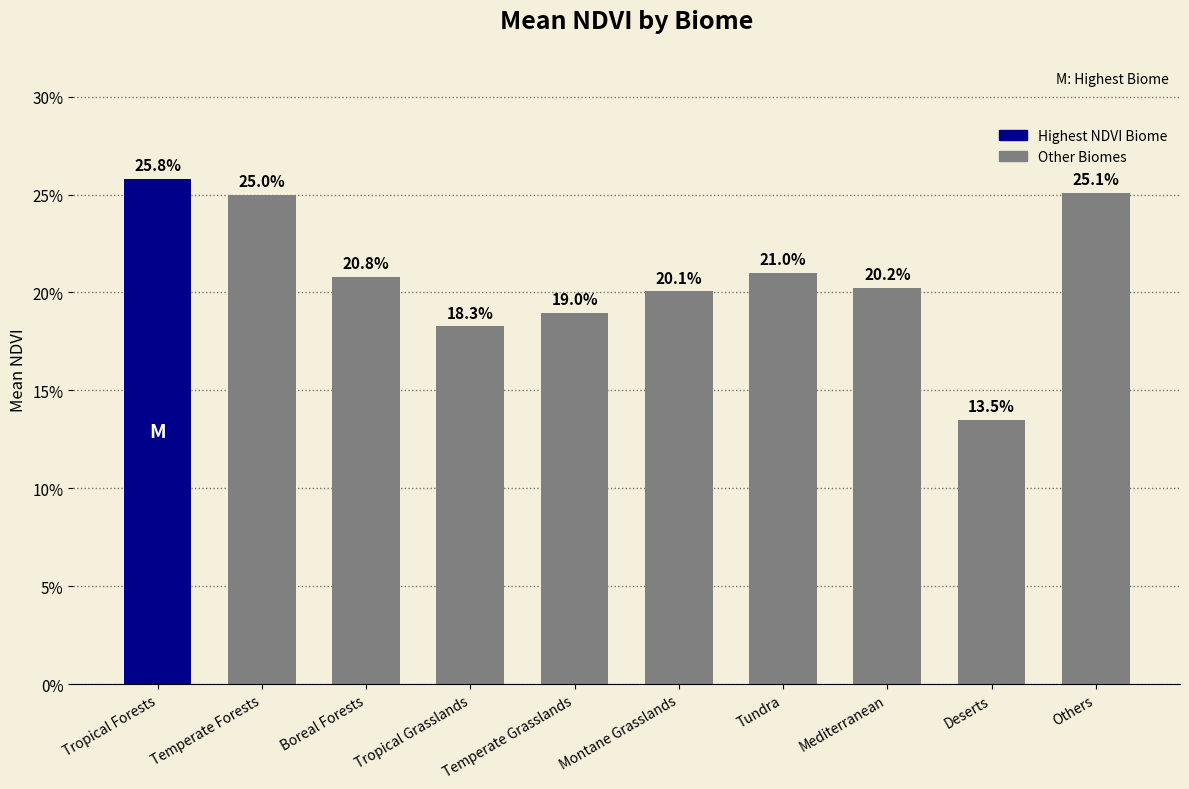

What is the label of the 6th bar from the right?

Temperate Grasslands